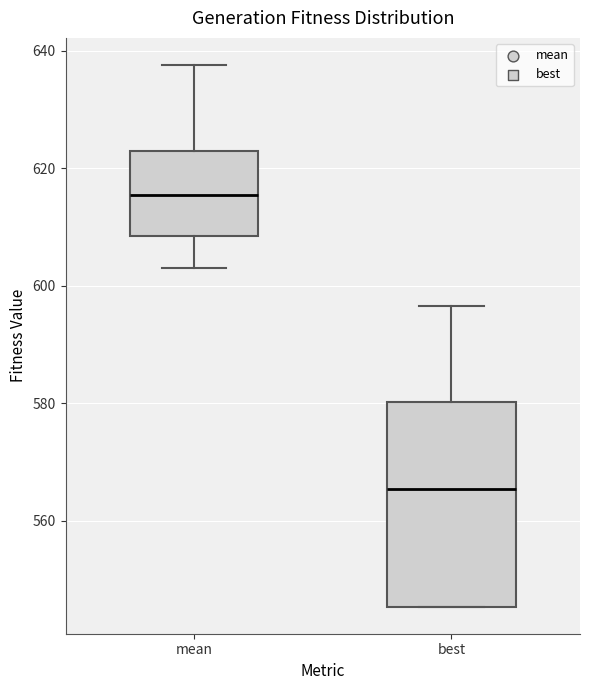

Where is the upper edge of the box for mean on the y-axis? The values are not printed on the chart, so give them approximately, as read against the axis.

622